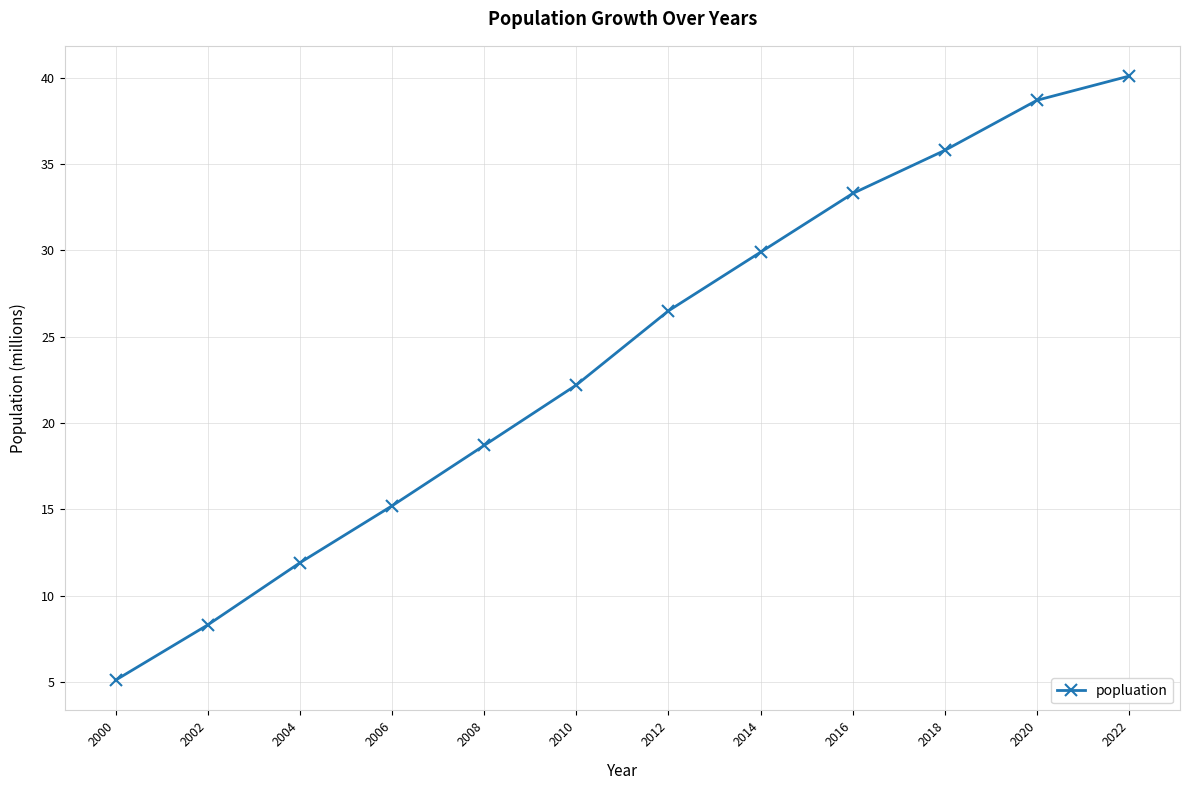

What is the sum of the values at 2016 and 2004?

45.2